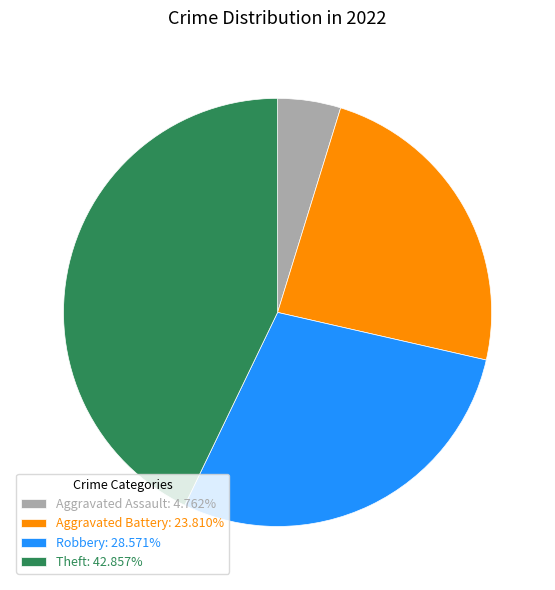

Approximately how many times larger is the value at Theft: 42.857% compared to Robbery: 28.571%?

1.5